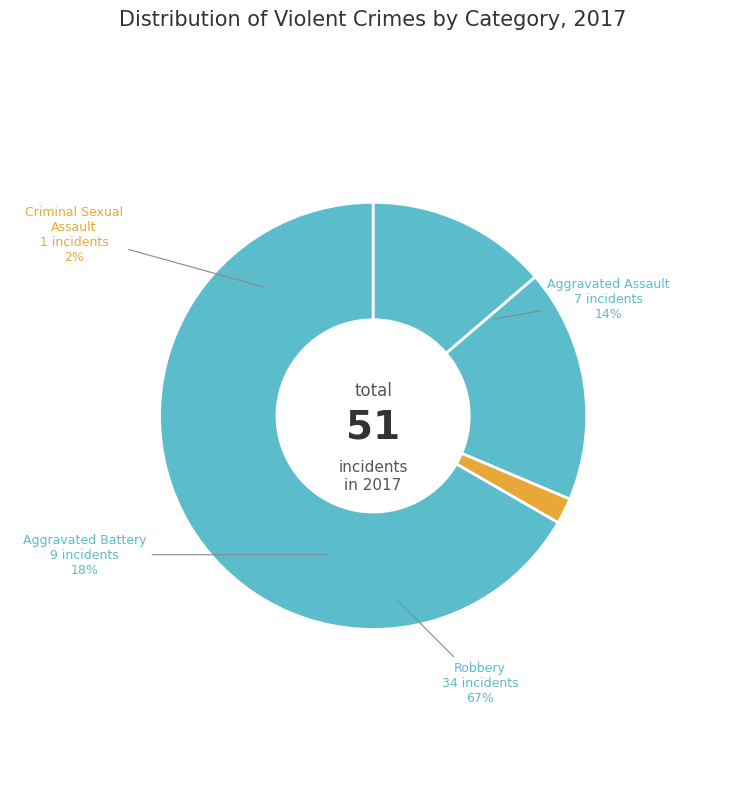

Which slice is the smallest?

Criminal Sexual Assault